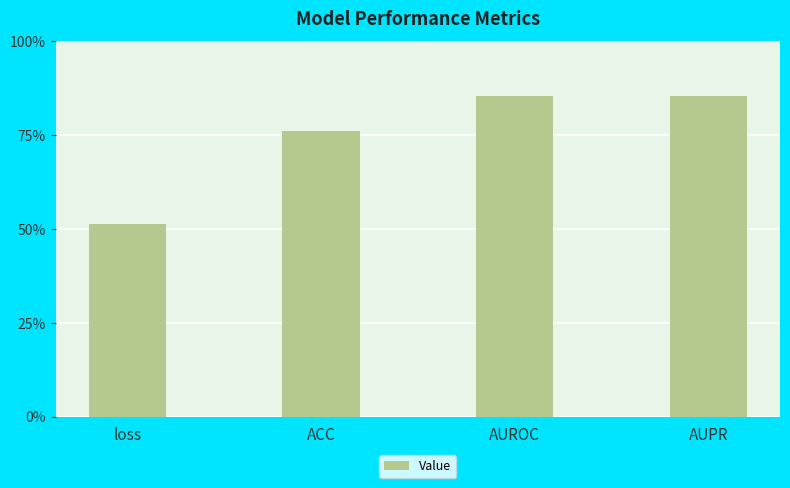

Reading left to right, list all the values displayed in this chart.

0.5	0.8	0.9	0.9